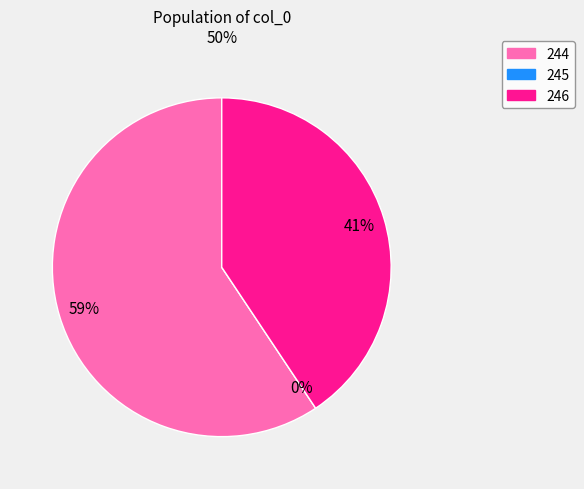

What is the smallest slice in the pie chart?

245